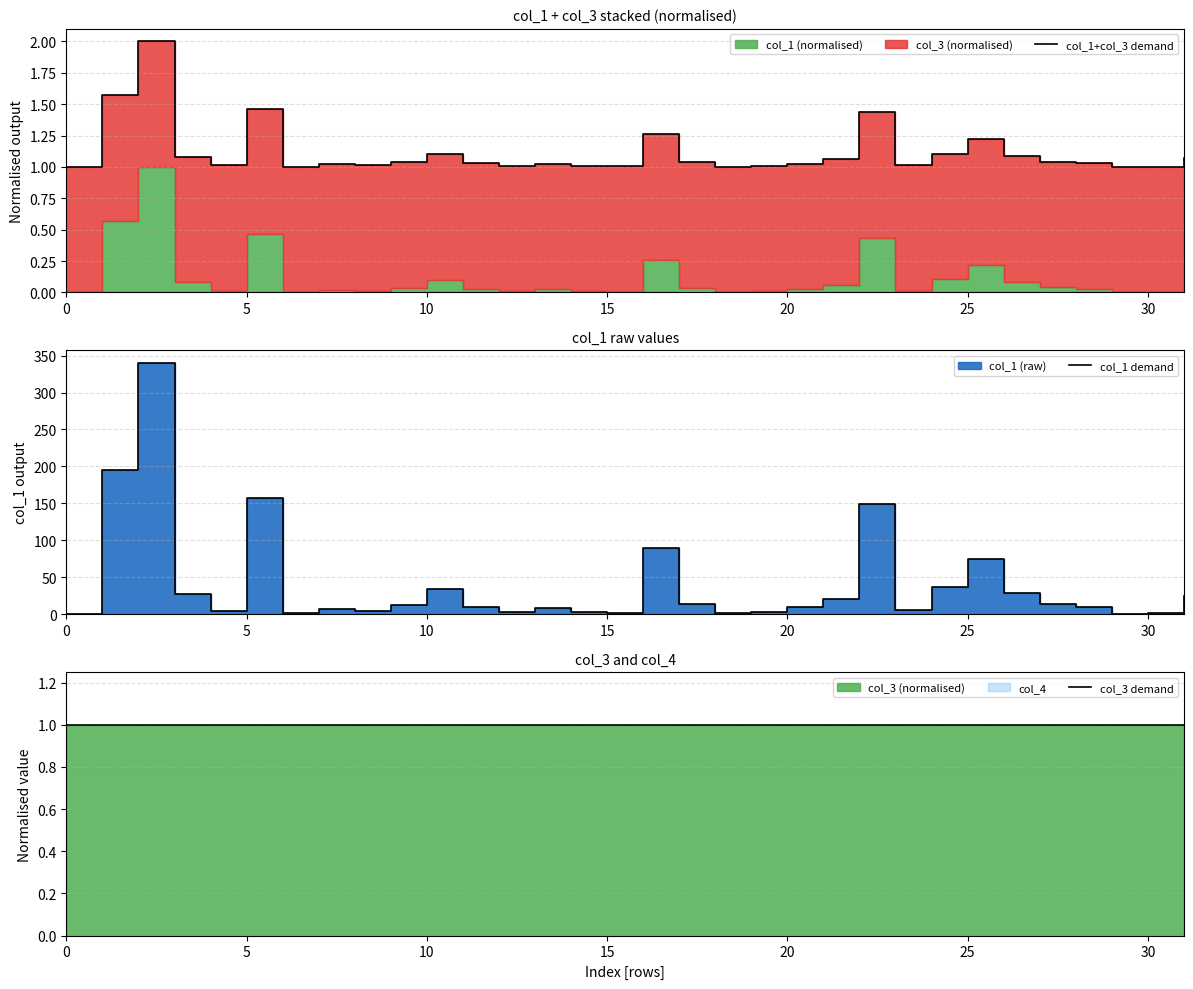

What is the label of the 18th point from the right?

14